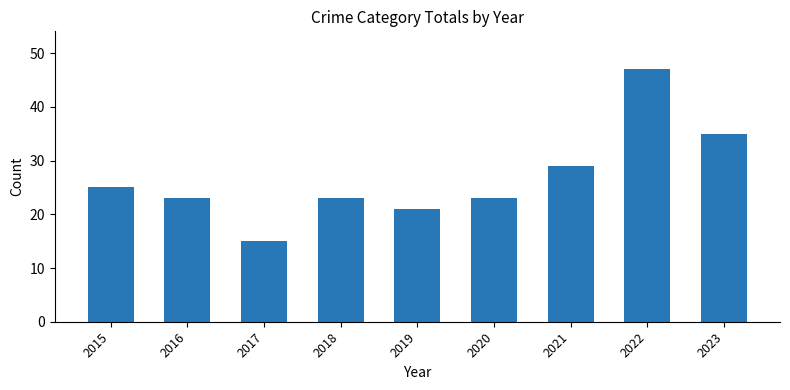

Which category has the lowest value across all series?

2017